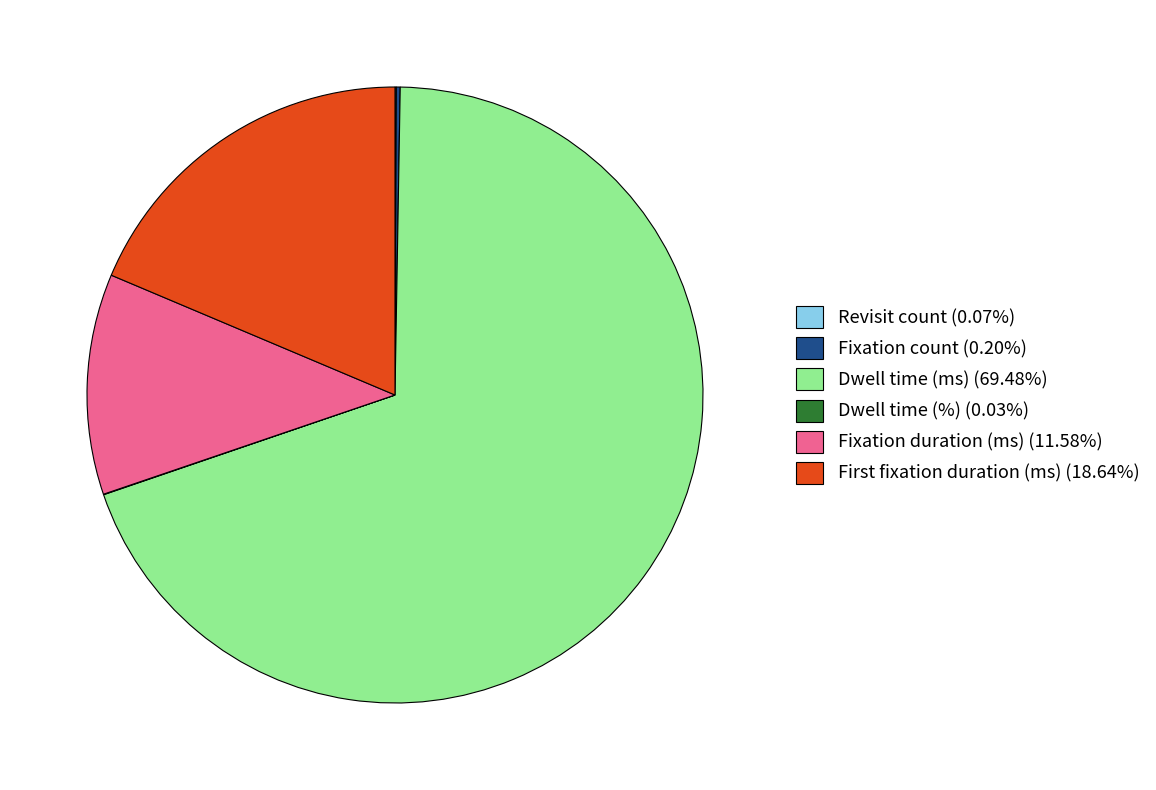

Which category has the biggest portion of the pie?

Dwell time (ms)